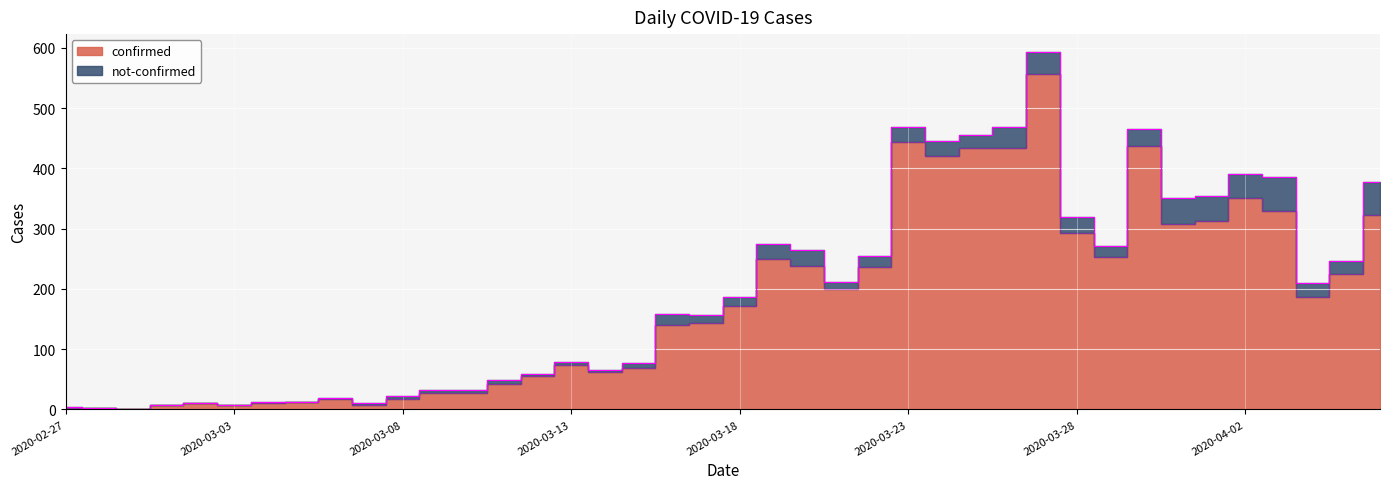

Reading left to right, list all the values displayed in this chart.

2020-02-27=2	2020-02-28=3	2020-02-29=1	2020-03-01=7	2020-03-02=10	2020-03-03=8	2020-03-04=10	2020-03-05=12	2020-03-06=18	2020-03-07=7	2020-03-08=18	2020-03-09=27	2020-03-10=28	2020-03-11=43	2020-03-12=55	2020-03-13=73	2020-03-14=62	2020-03-15=69	2020-03-16=140	2020-03-17=144	2020-03-18=171	2020-03-19=250	2020-03-20=238	2020-03-21=199	2020-03-22=236	2020-03-23=444	2020-03-24=420	2020-03-25=433	2020-03-26=434	2020-03-27=557	2020-03-28=293	2020-03-29=253	2020-03-30=437	2020-03-31=308	2020-04-01=312	2020-04-02=350	2020-04-03=330	2020-04-04=186	2020-04-05=225	2020-04-06=322